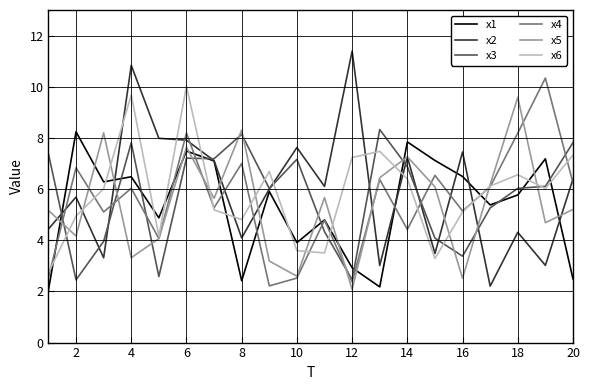

True or false: x2 and x6 intersect in this chart.

True